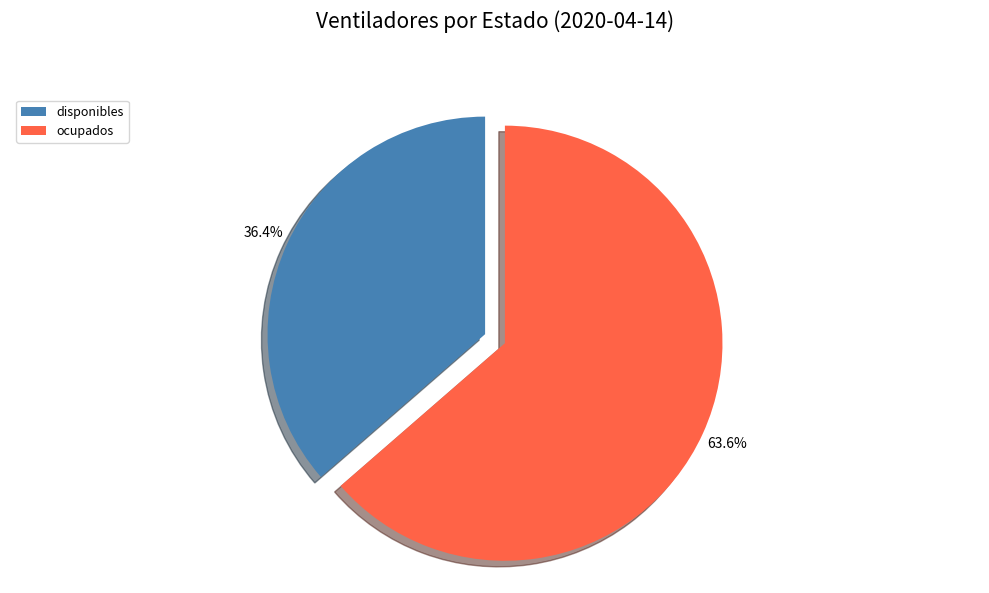

The ocupados slice represents 52% of the pie. True or false?

False